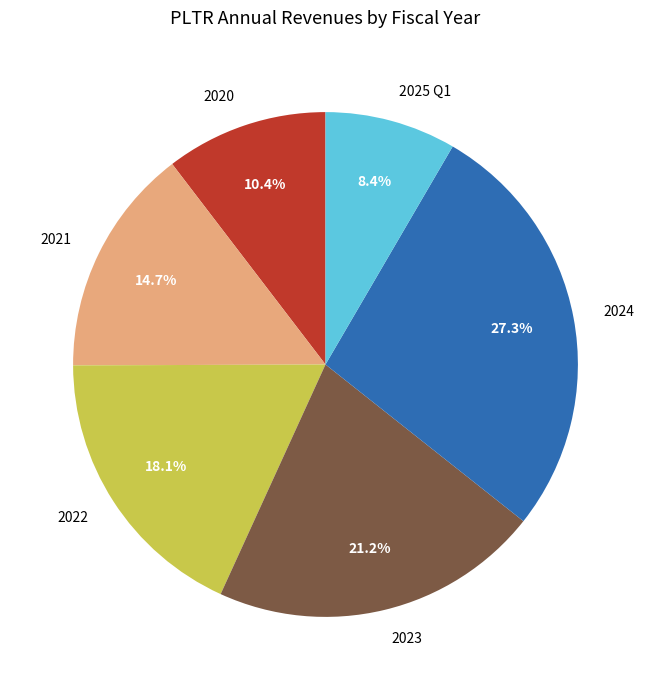

What portion of the pie excludes 2024?

72.7%